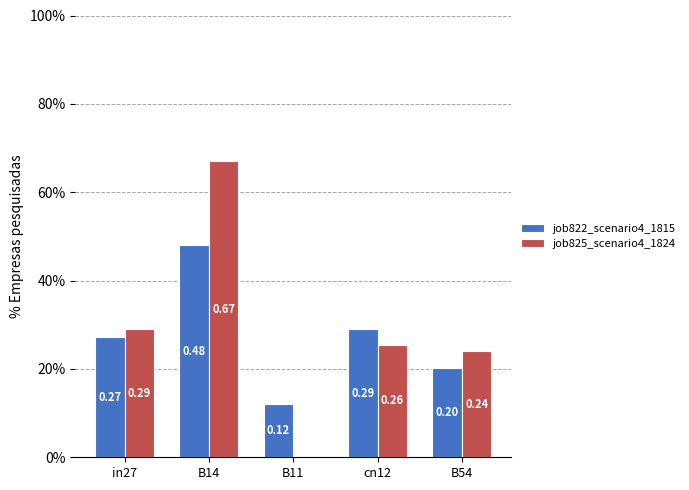

Are the bars horizontal?

No